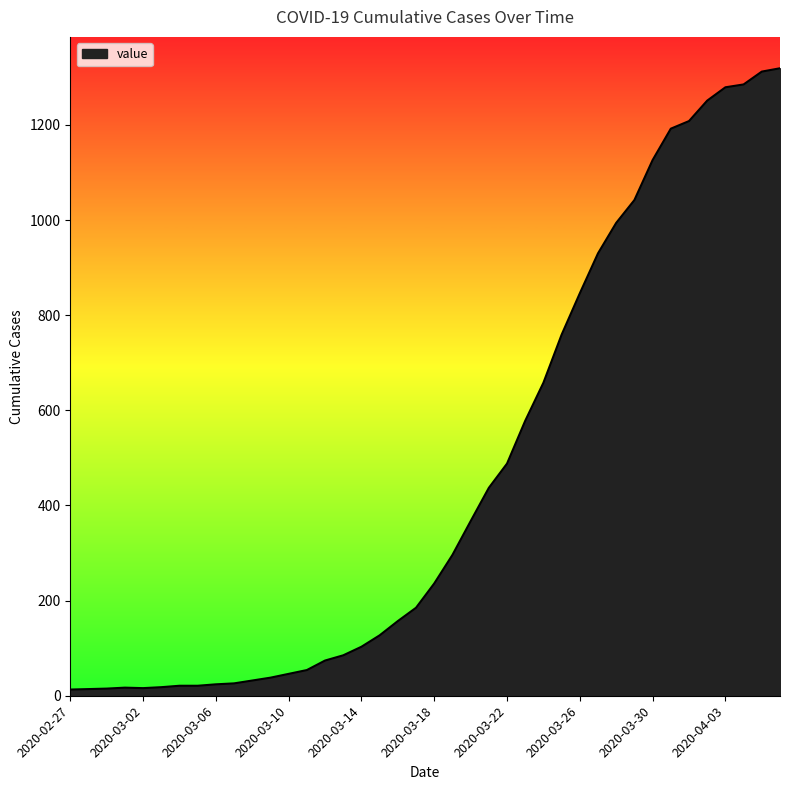

How many lines are shown in the chart?

1